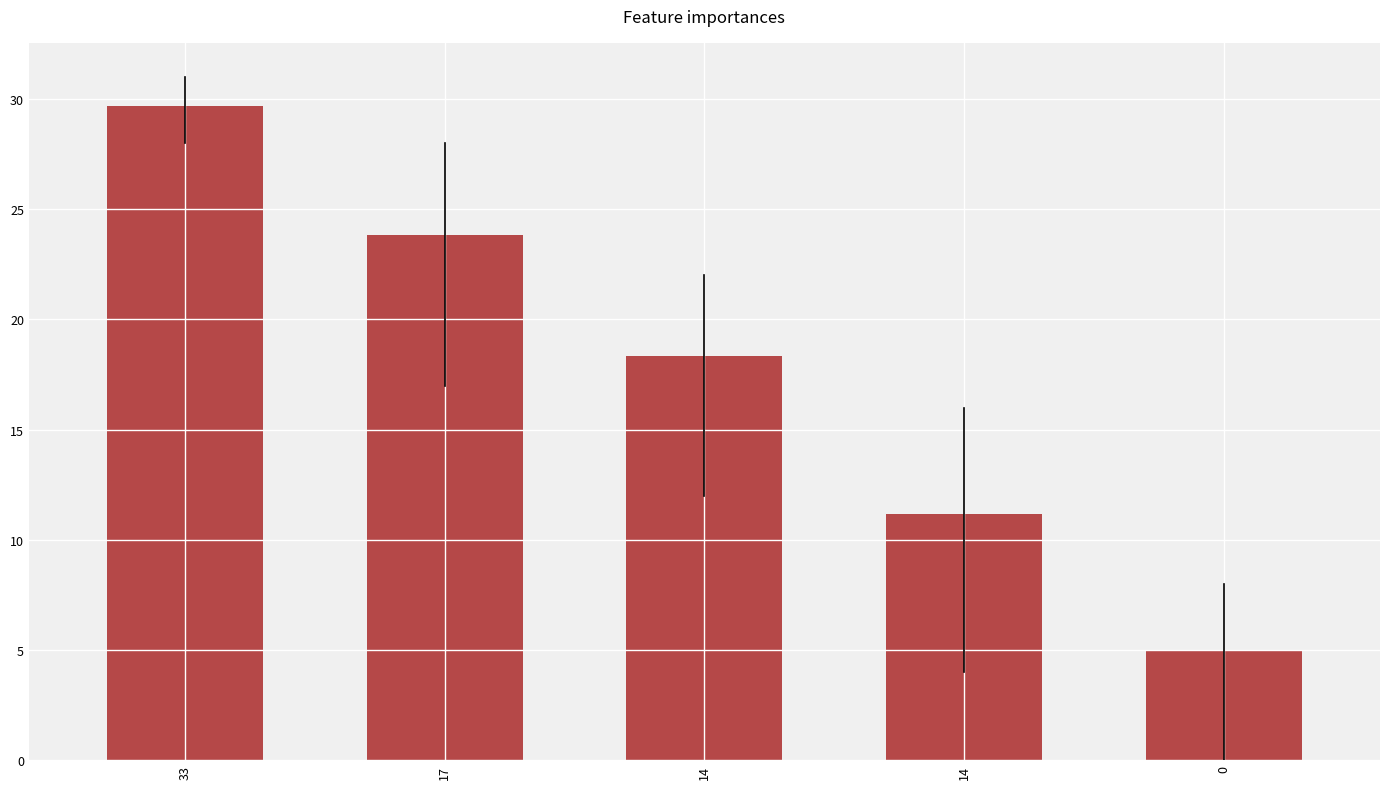

What is the minimum value shown in the chart?

5.0